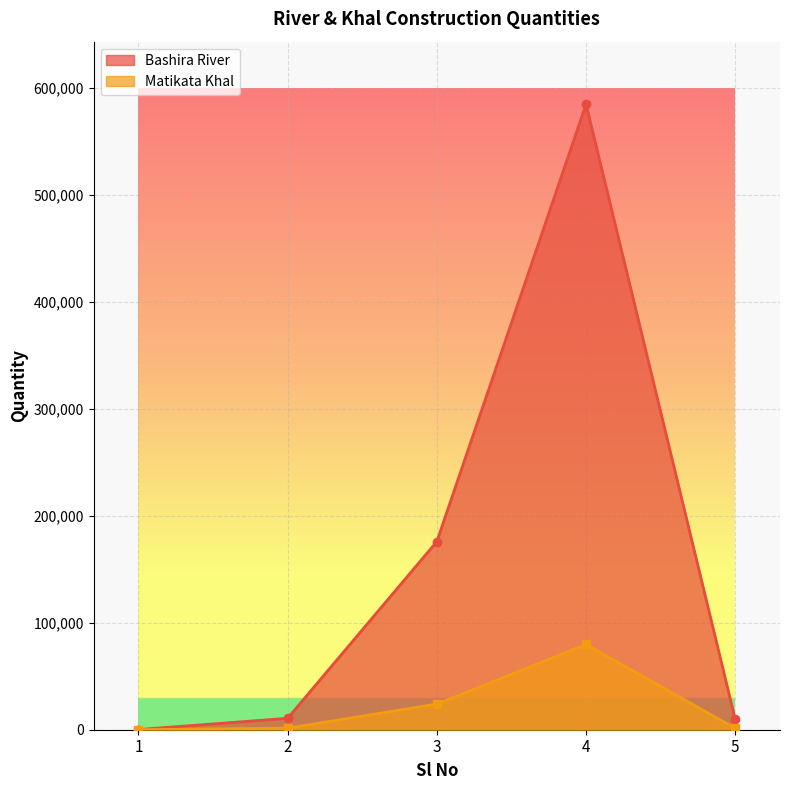

At which label does Matikata Khal first exceed 1458?

3